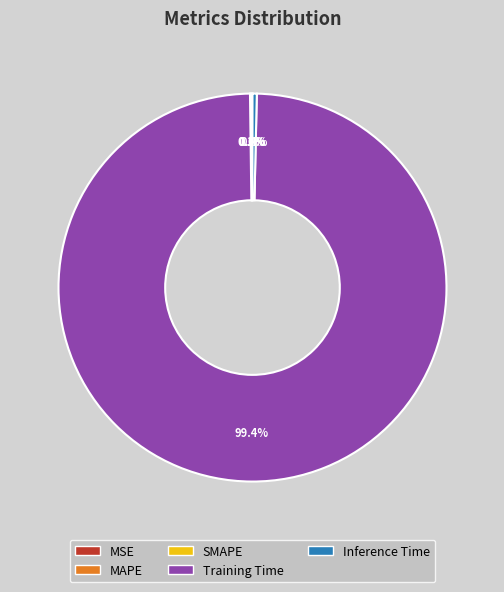

Is it true that Training Time is 99% of the pie?

True